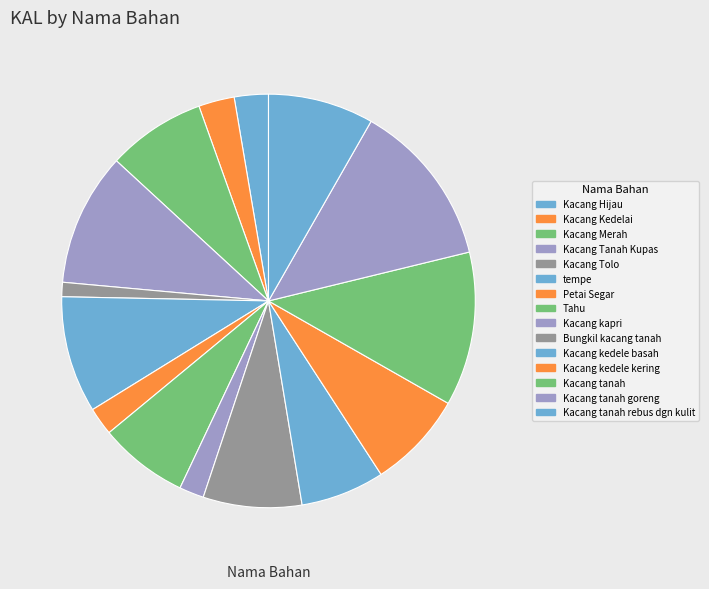

How much of the chart is everything except Kacang kedele kering?

92.4%